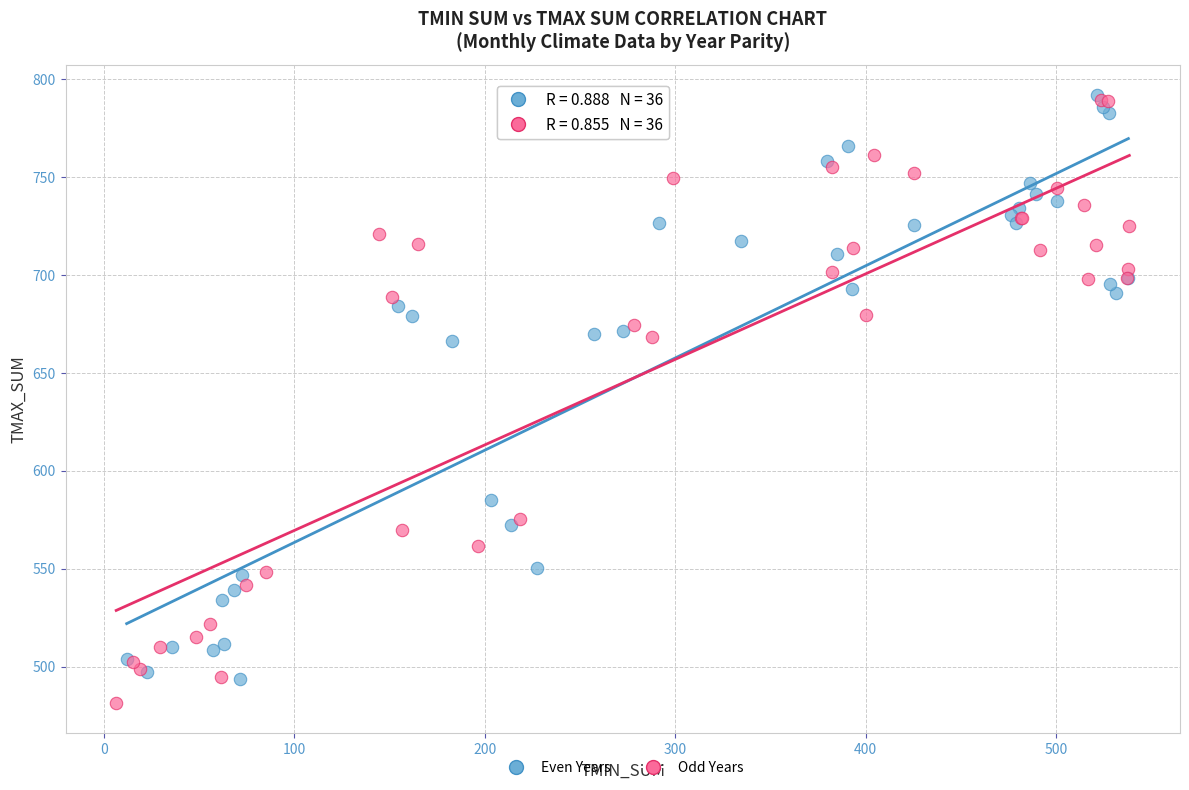

Which series has the largest Y range (max minus min)?

Odd Years